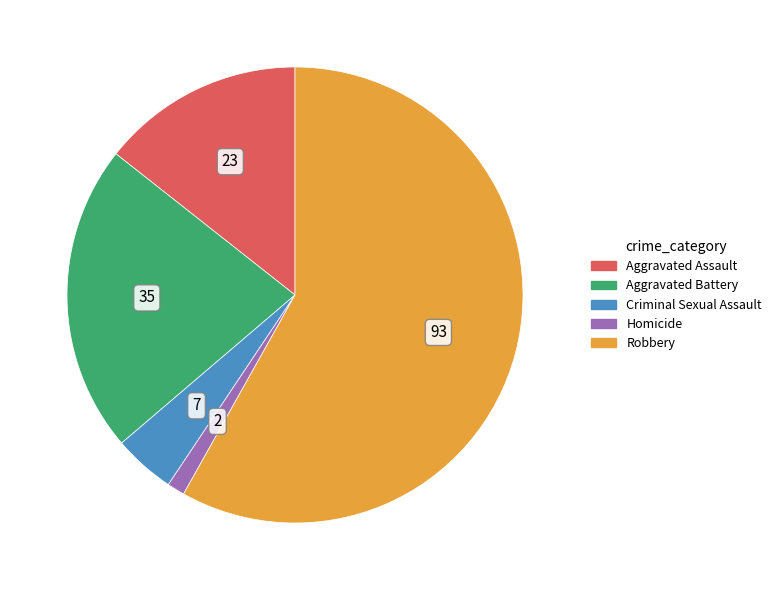

What is the ratio of the value at Robbery to the value at Aggravated Battery?

2.7